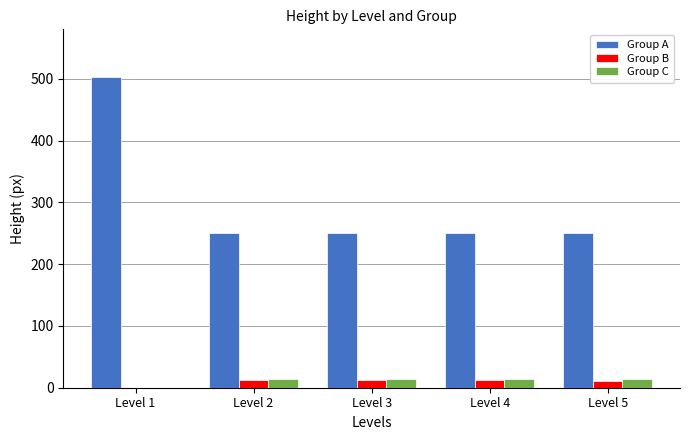

What is the highest value of the Group C series?

14